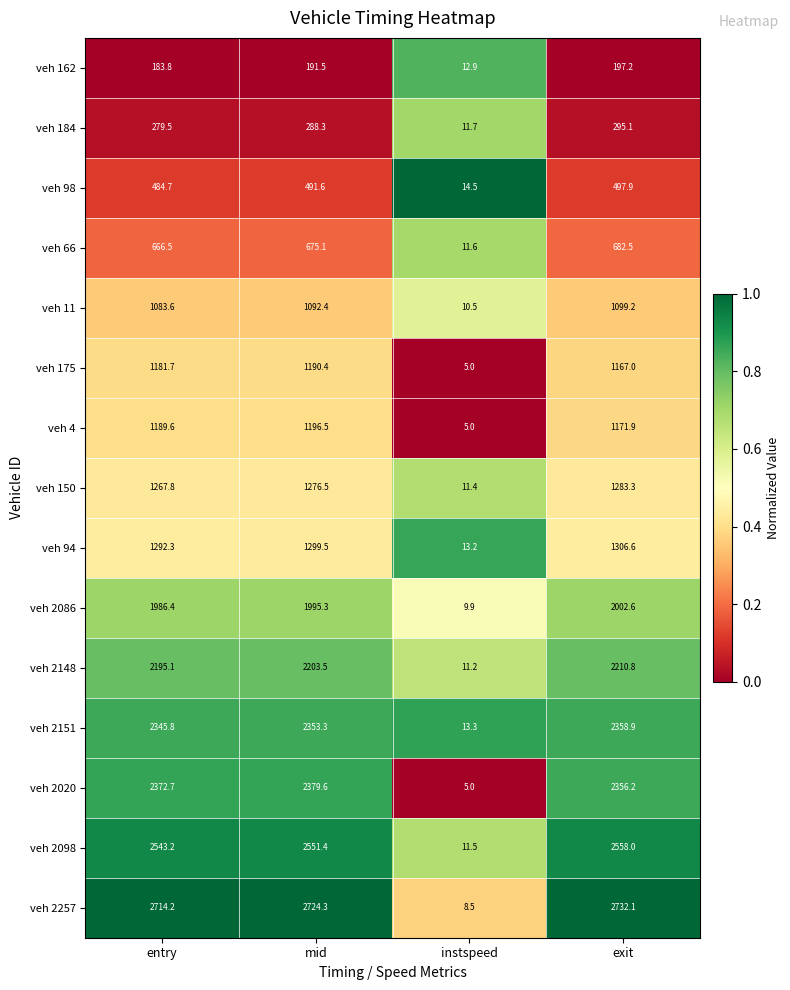

Which series has the largest range (max minus min)?

veh 2257